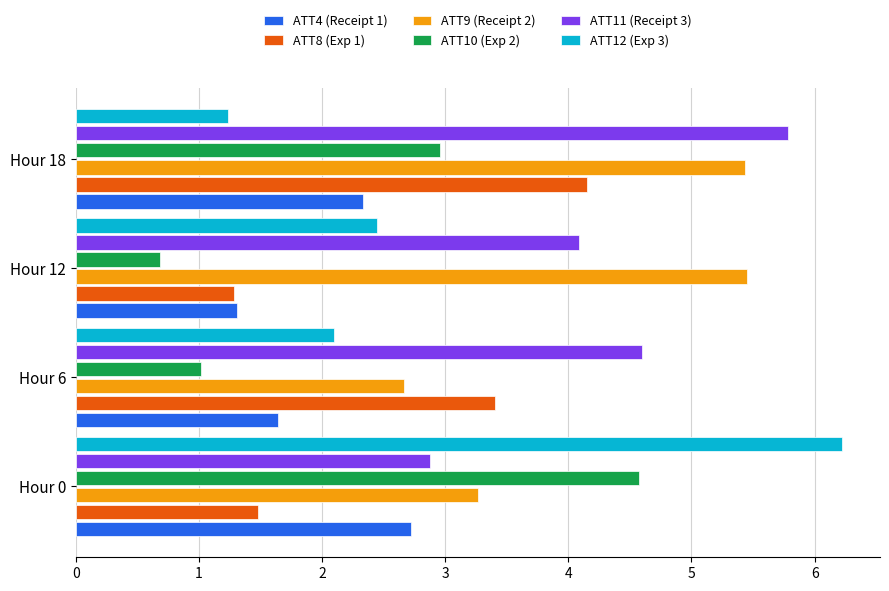

Which category has the lowest value in the ATT10 (Exp 2) series?

Hour 12